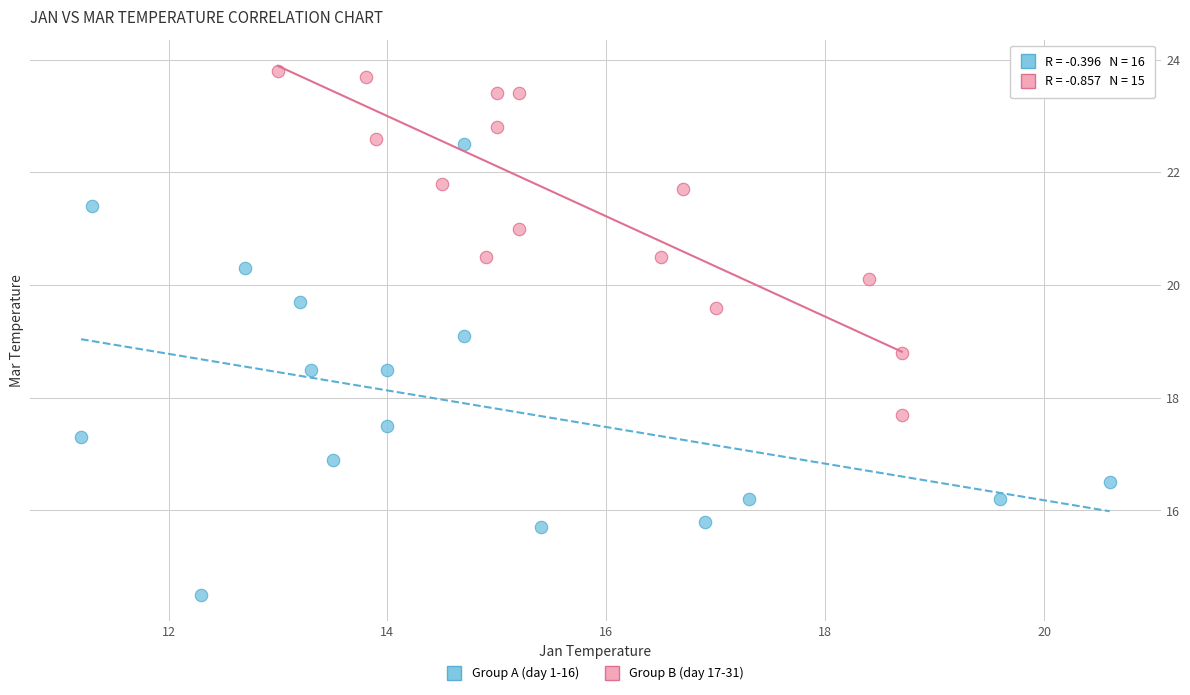

Which series reaches the minimum Y coordinate?

Group A (day 1-16)